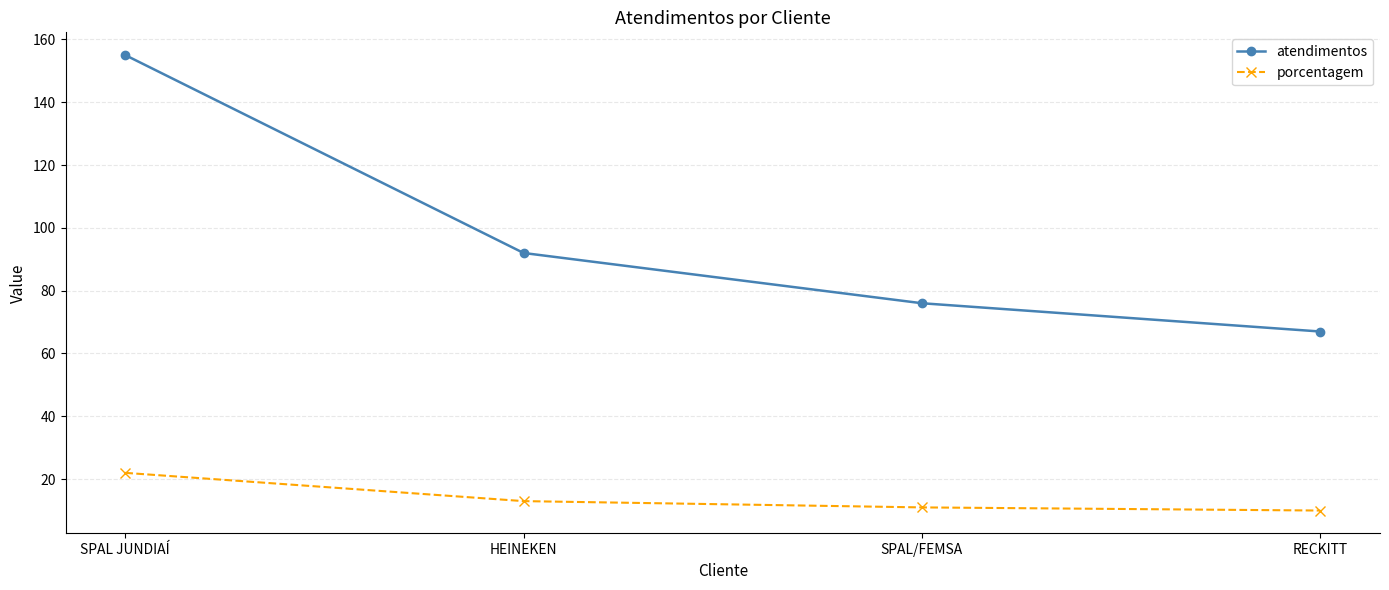

What is the difference between the highest and lowest values at HEINEKEN?

79